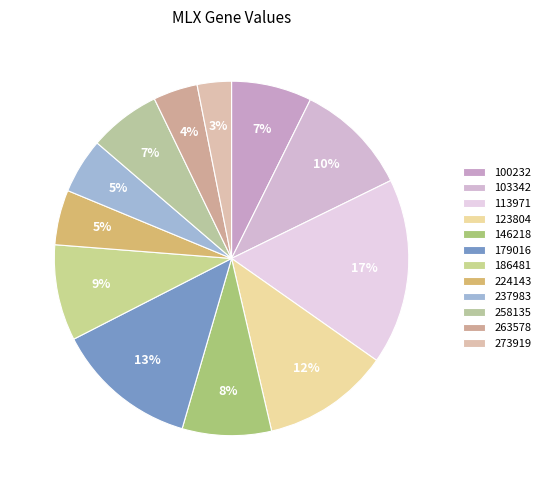

How many slices are in this pie chart?

12